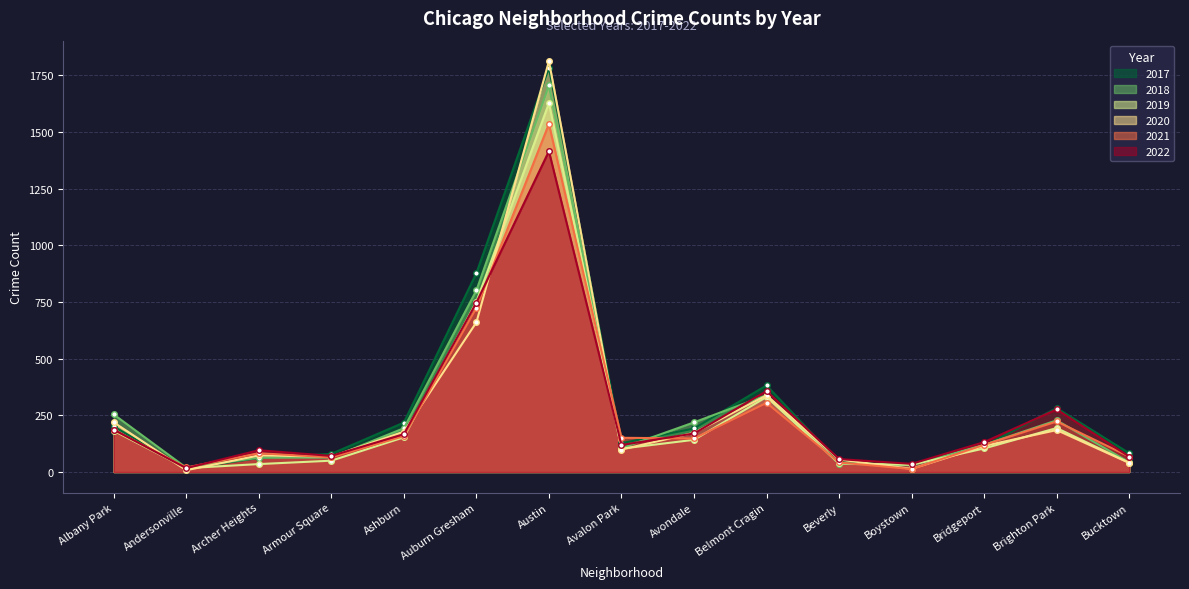

How many data points in 2019 are less than 104?

7